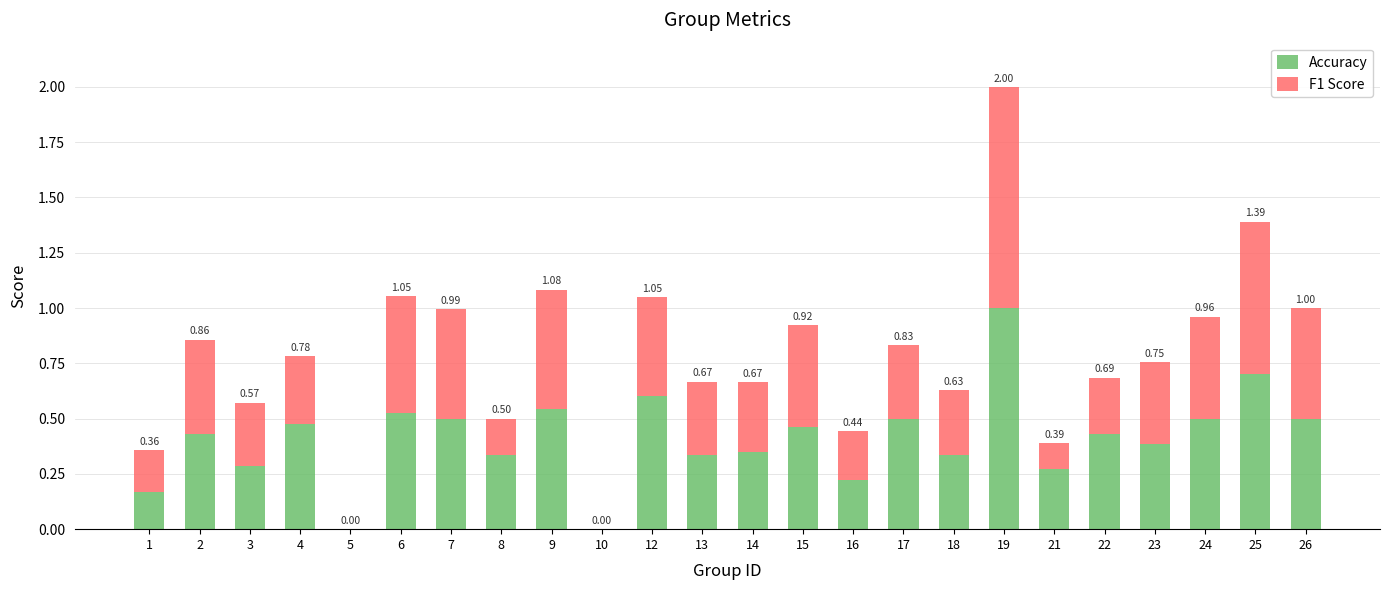

Is it true that Accuracy equals 0.5 at 5?

False